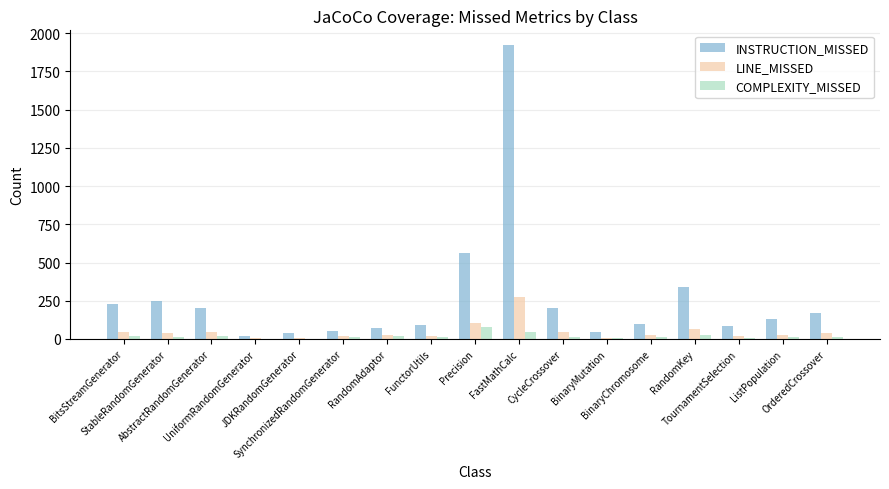

The value of LINE_MISSED at TournamentSelection is 18. True or false?

True